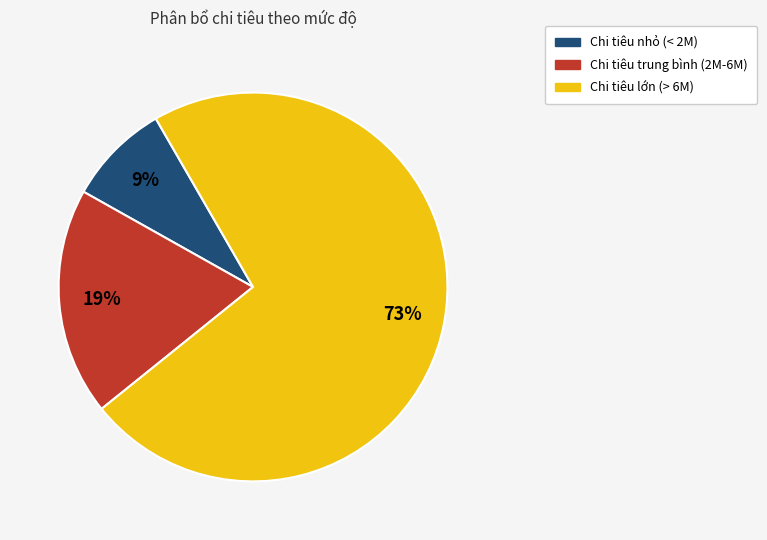

How many segments does this pie chart have?

3